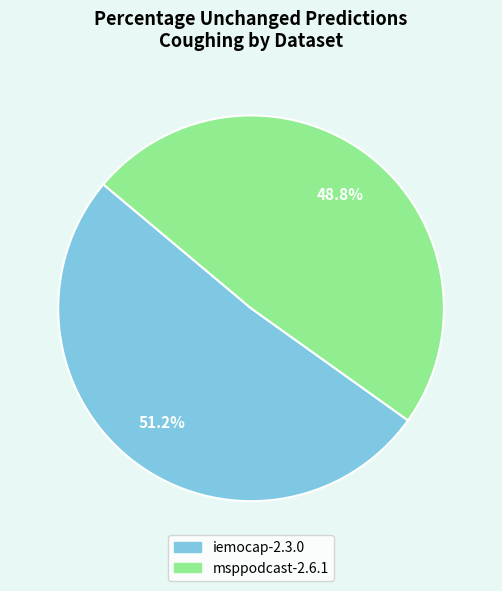

The iemocap-2.3.0 slice represents 64% of the pie. True or false?

False